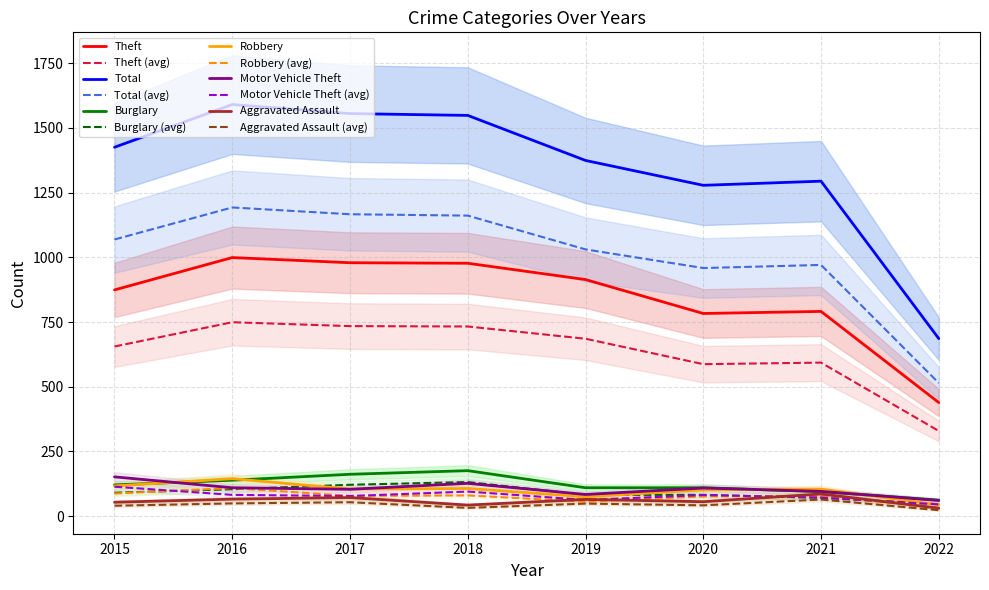

At which category is the sum across all series the highest?

2016